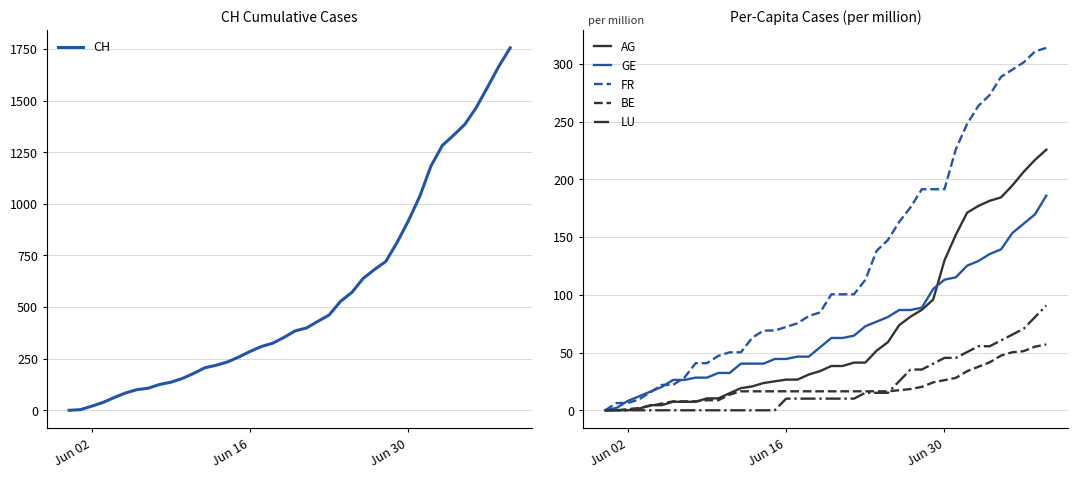

What position from the right is Jun 02?

40